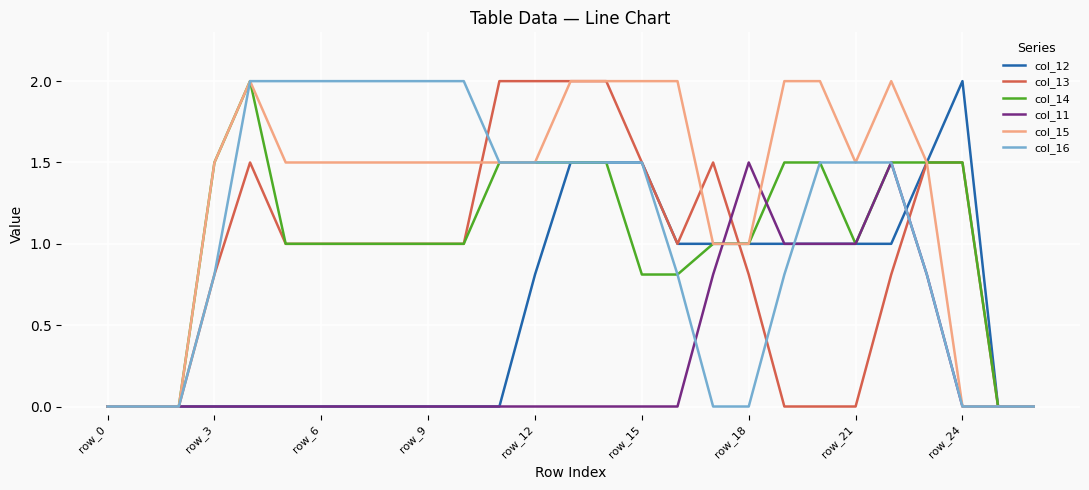

What is the maximum value for col_14?

2.0